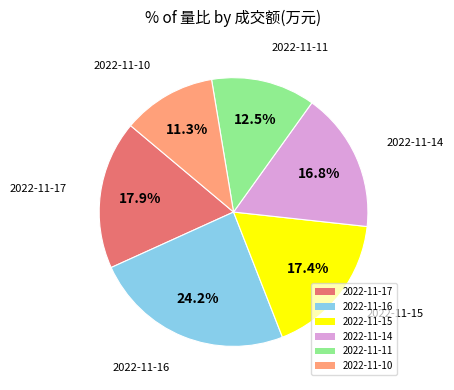

How many segments does this pie chart have?

6